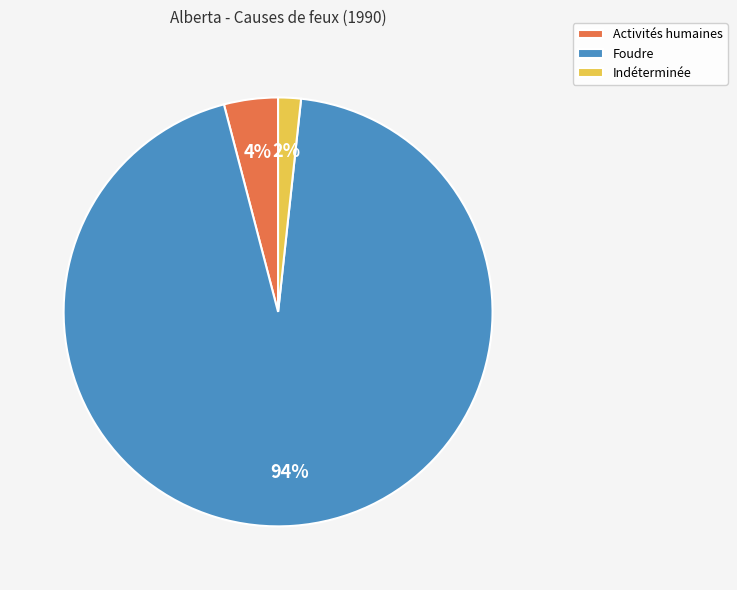

Which slice represents more than half of the pie?

Foudre